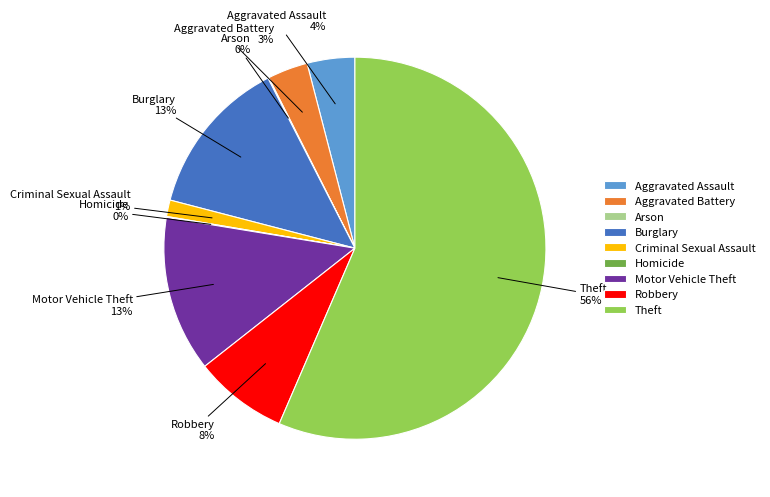

True or false: Criminal Sexual Assault accounts for 11% of the total.

False